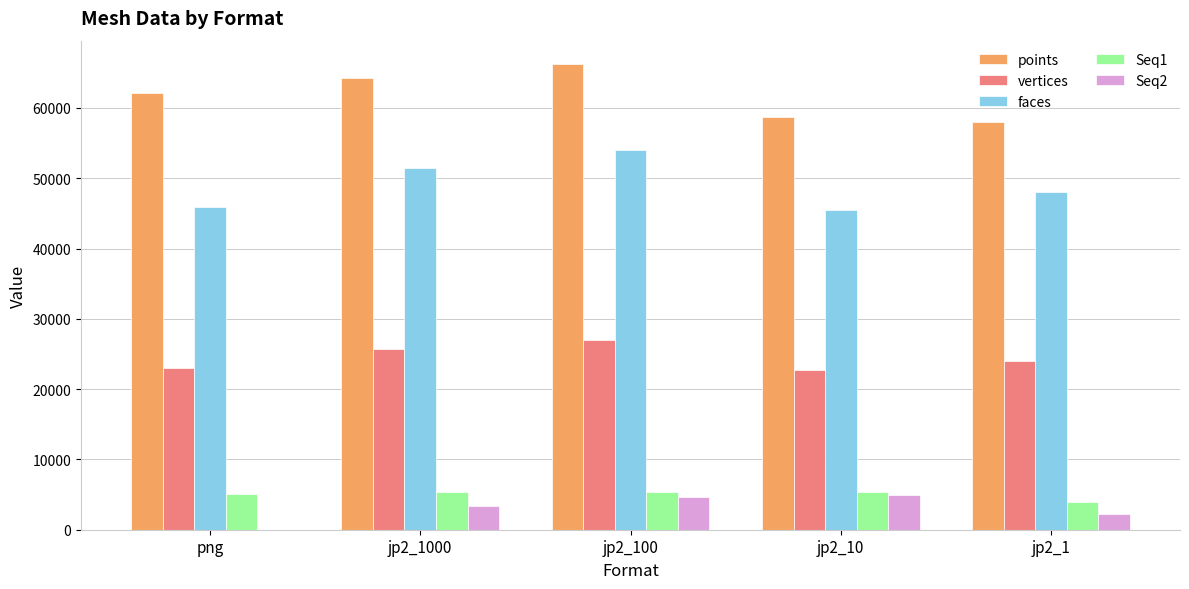

What are all the series names shown in the legend?

points, vertices, faces, Seq1, Seq2